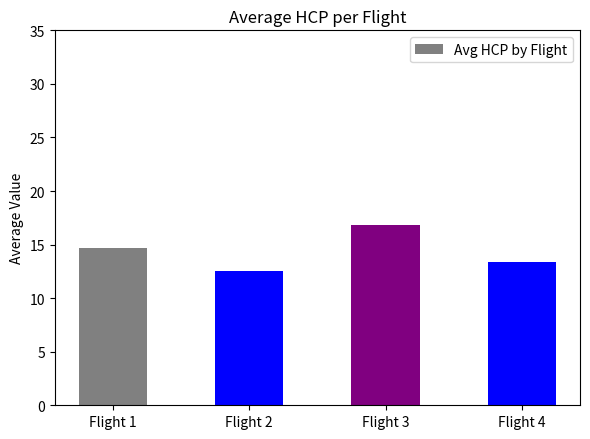

How many series are shown in this chart?

1